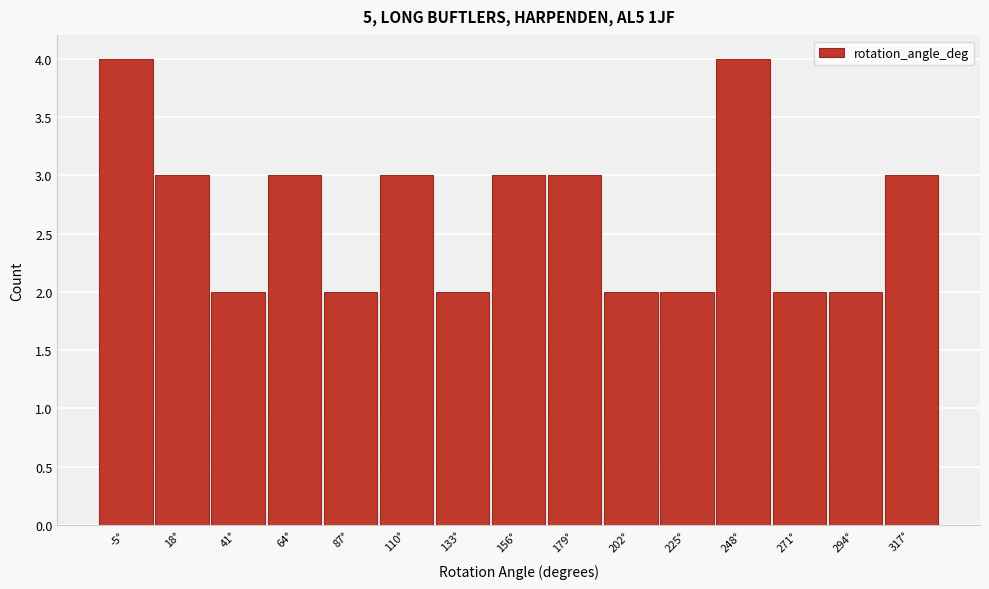

Reading left to right, what are all the values shown in this chart?

-5°=4	18°=3	41°=2	64°=3	87°=2	110°=3	133°=2	156°=3	179°=3	202°=2	225°=2	248°=4	271°=2	294°=2	317°=3